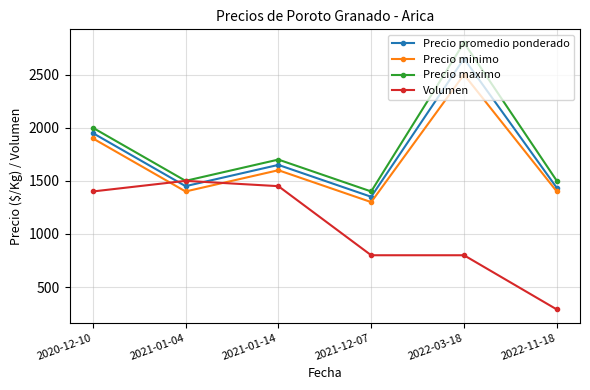

At how many categories does at least one series exceed 1143?

6